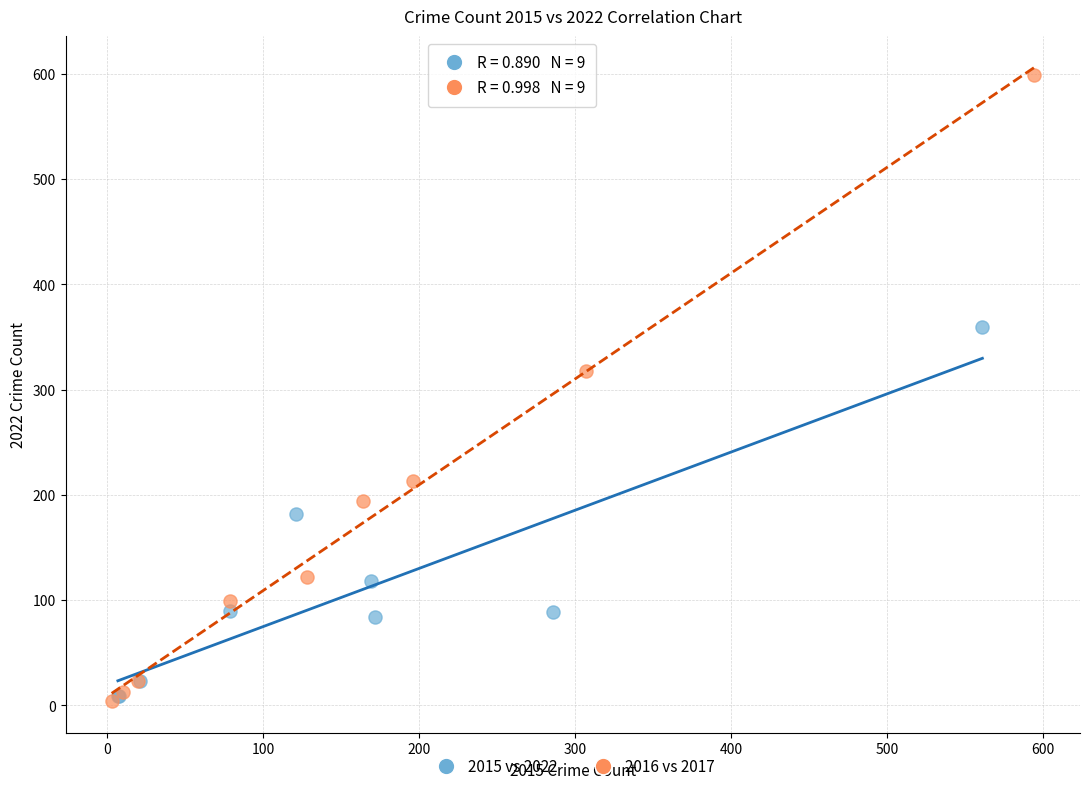

Which series has the widest spread of Y values?

2016 vs 2017